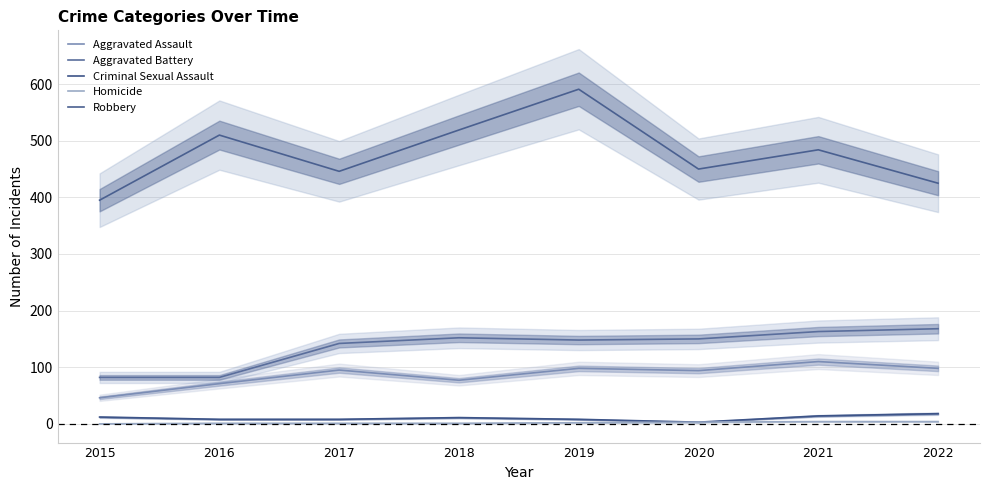

How many values in the Criminal Sexual Assault series are below 11?

4